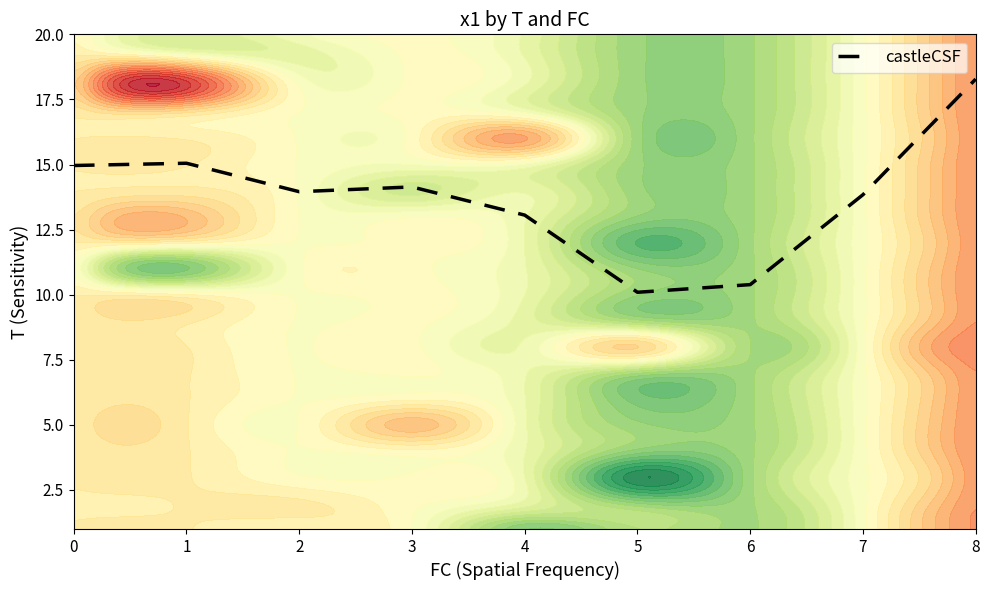

What is the smallest value displayed?

10.1